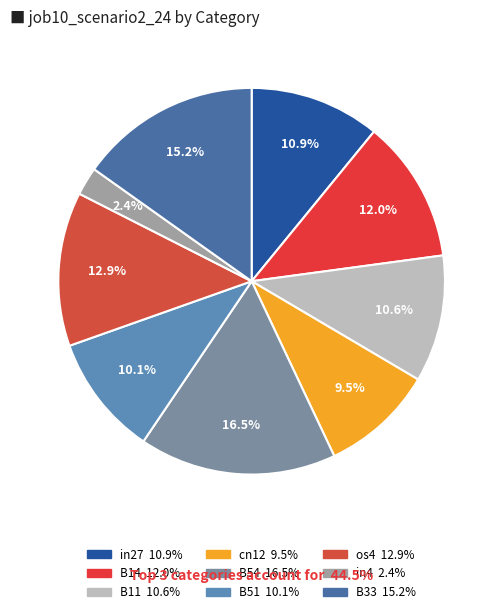

Does os4 account for over 50% of the chart?

No